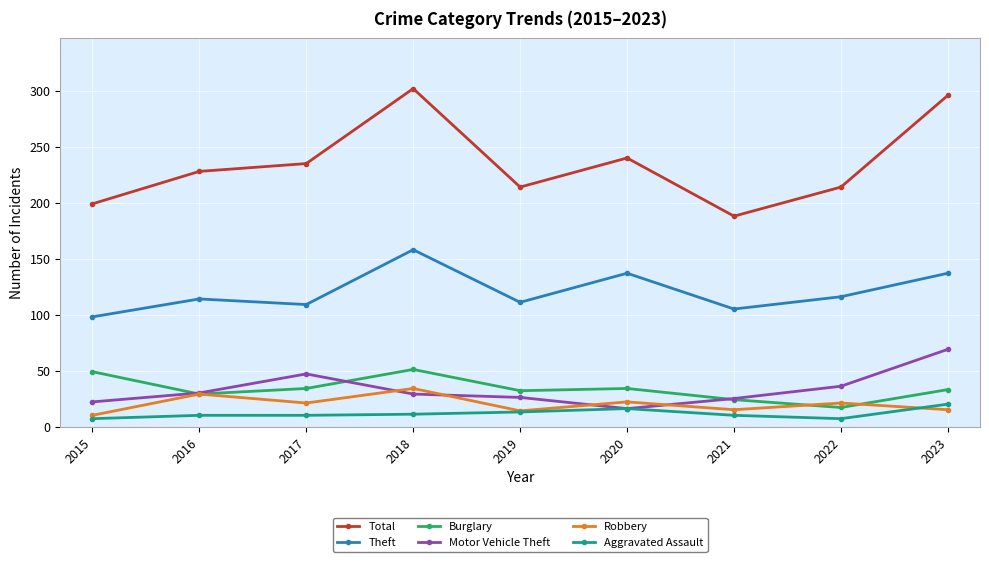

What is the minimum value for Motor Vehicle Theft?

16